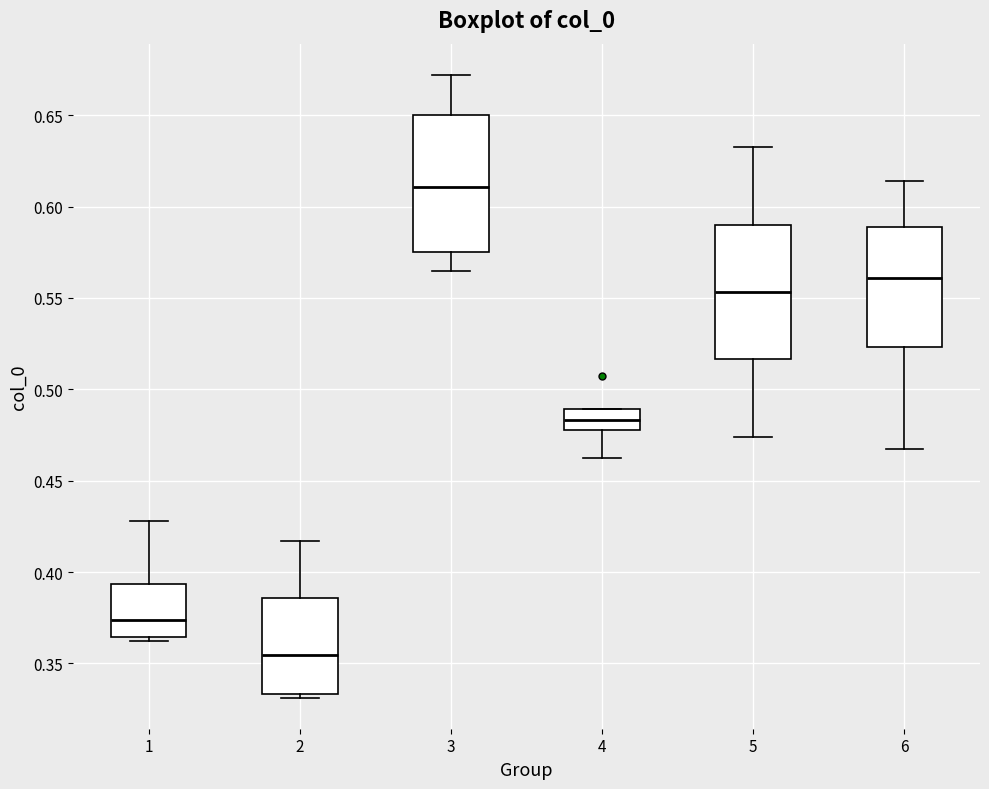

Where does the median line of the box at x = 6 sit on the y-axis? The values are not printed on the chart, so give them approximately, as read against the axis.

0.560